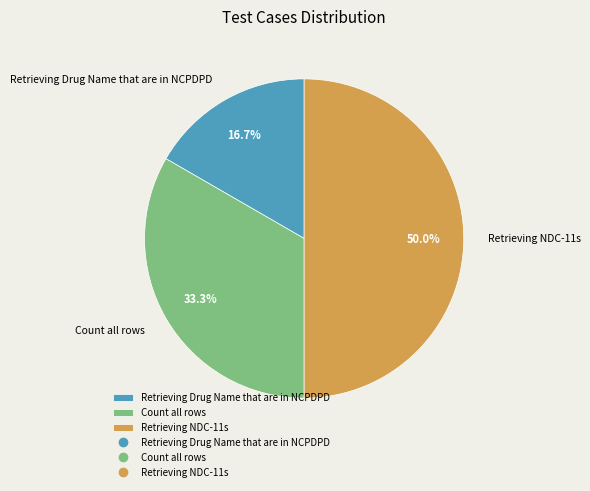

To the nearest percent, what is the average slice percentage?

33%